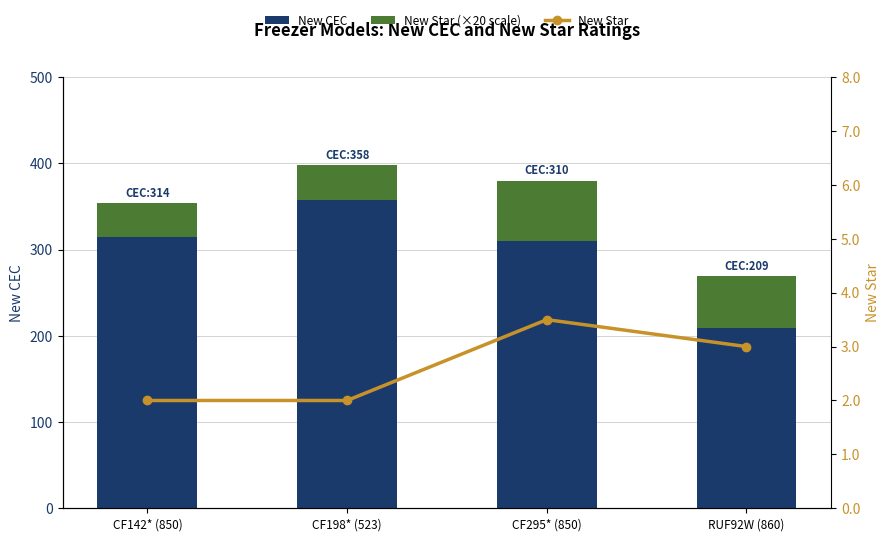

At which label does New Star first exceed 3?

CF295* (850)